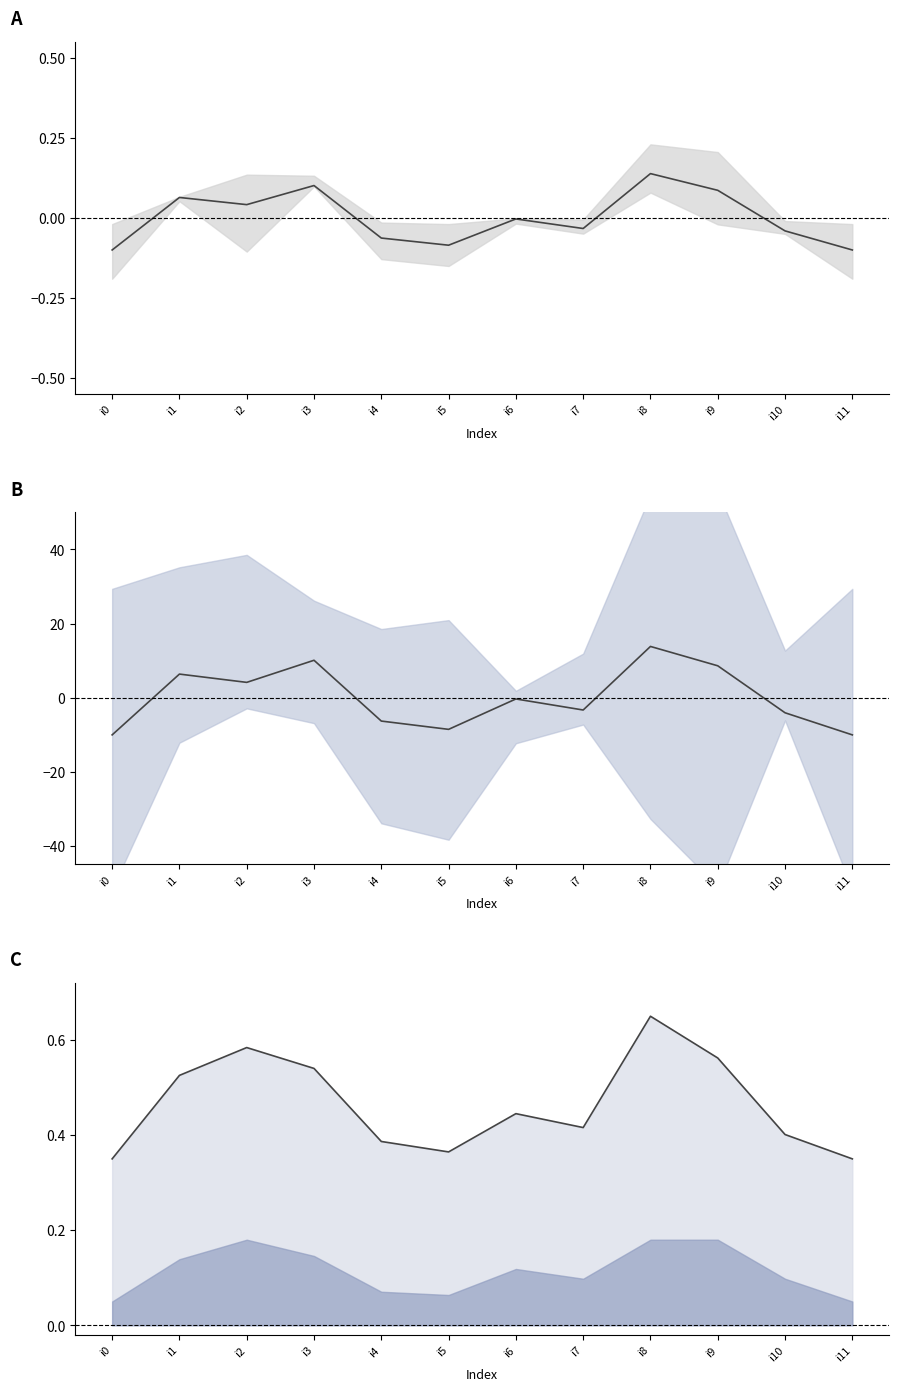

Is it true that center equals -7.0 at i10?

False